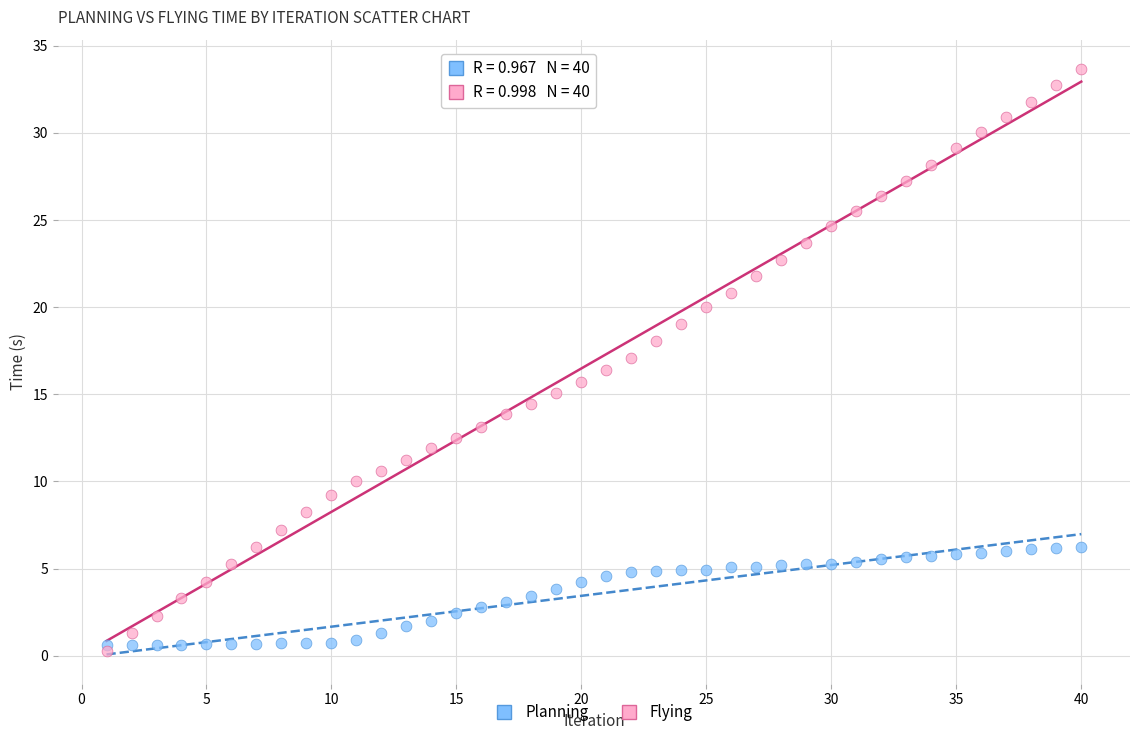

What are all the series names shown in the legend?

Planning, Flying